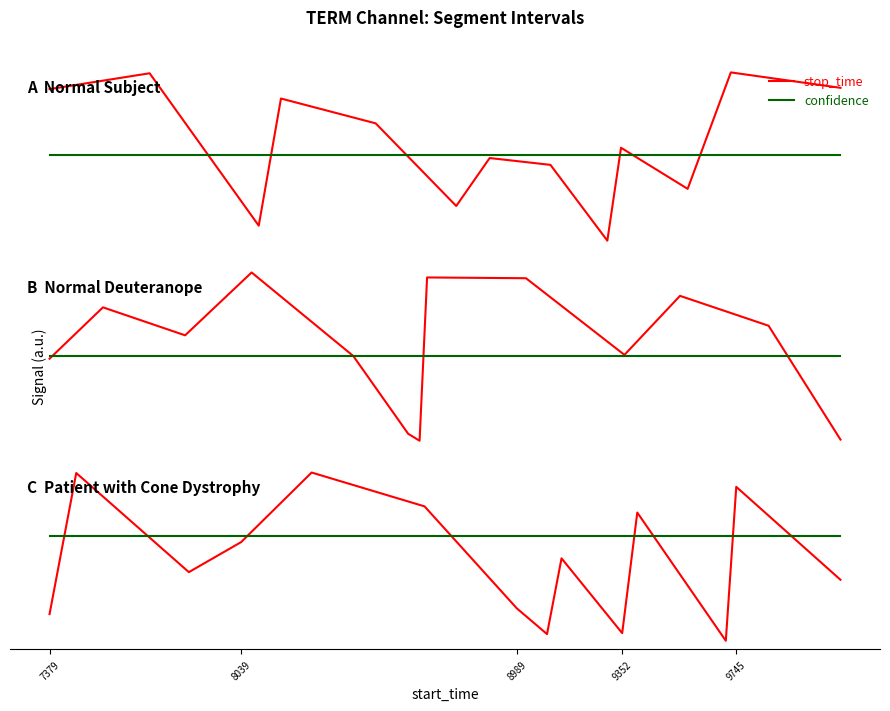

Is the value of confidence (normalized) at 8039 greater than the value of stop_time (normalized) at 9352?

Yes